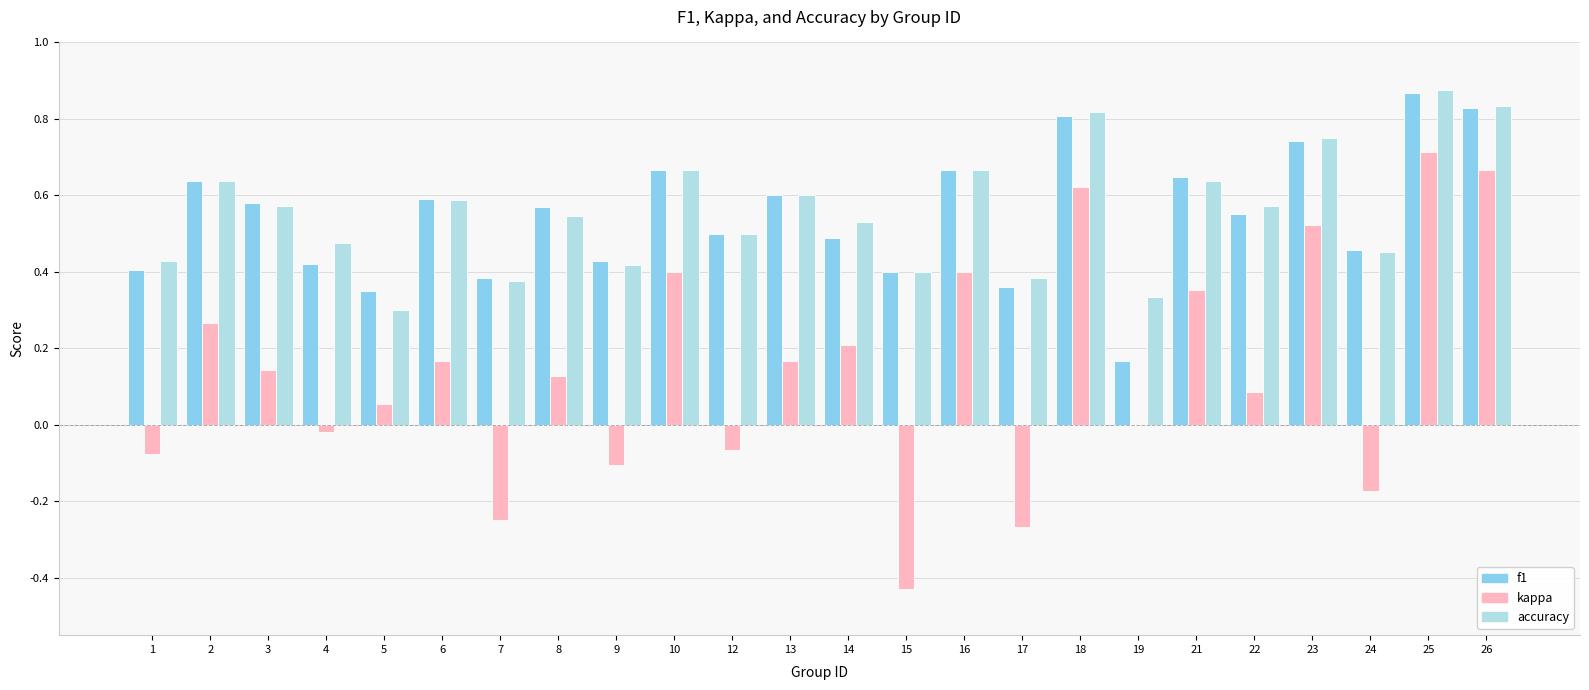

At which category is the sum across all series the highest?

25